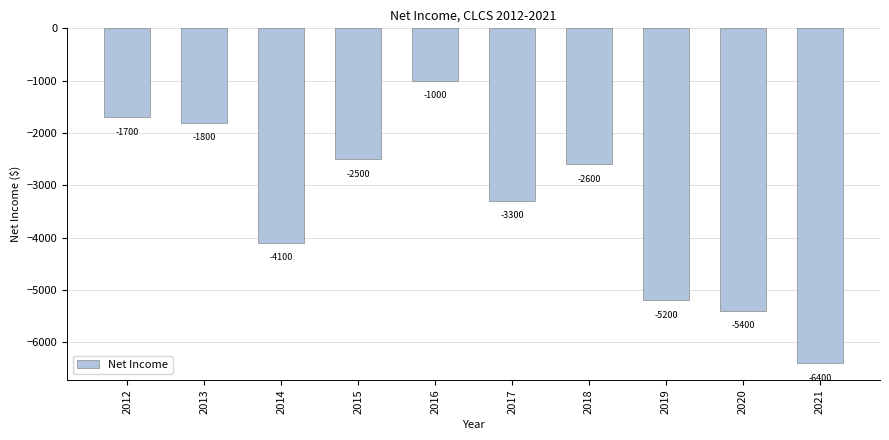

Reading right to left, transcribe all the data shown in this chart.

2021=-6400	2020=-5400	2019=-5200	2018=-2600	2017=-3300	2016=-1000	2015=-2500	2014=-4100	2013=-1800	2012=-1700